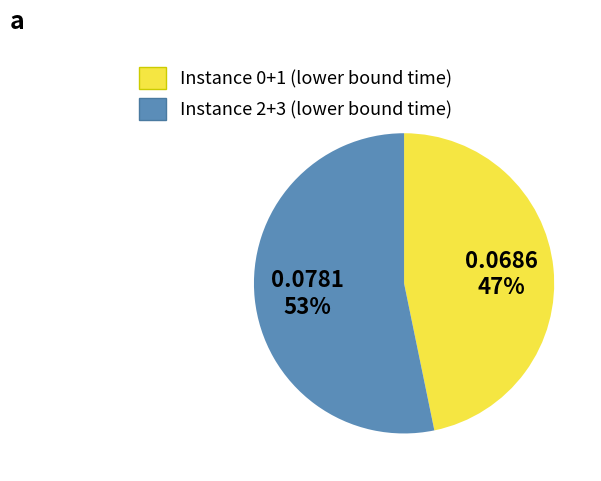

Is there any slice that represents more than half of the pie?

Yes